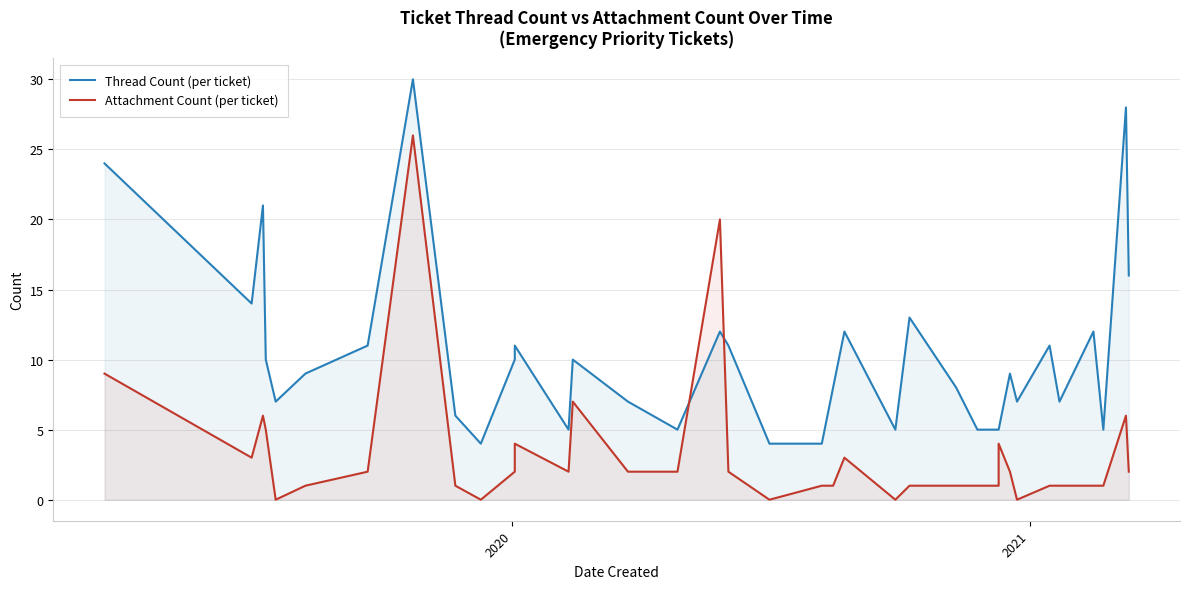

How many series are shown in this chart?

2